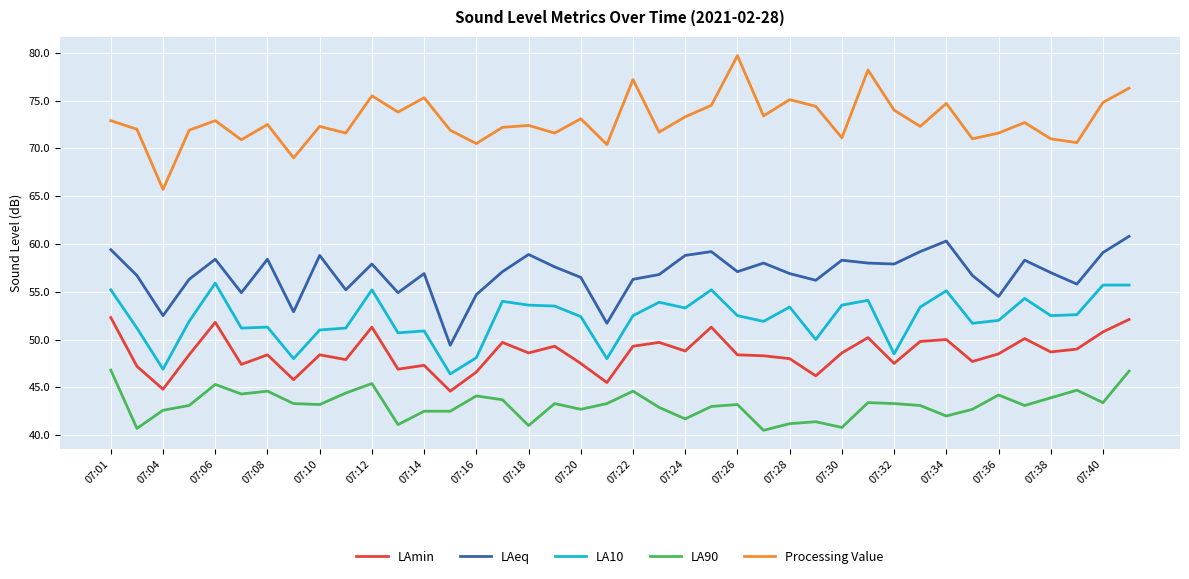

List the series in order of their peak value, highest first.

Processing Value, LAeq, LA10, LAmin, LA90